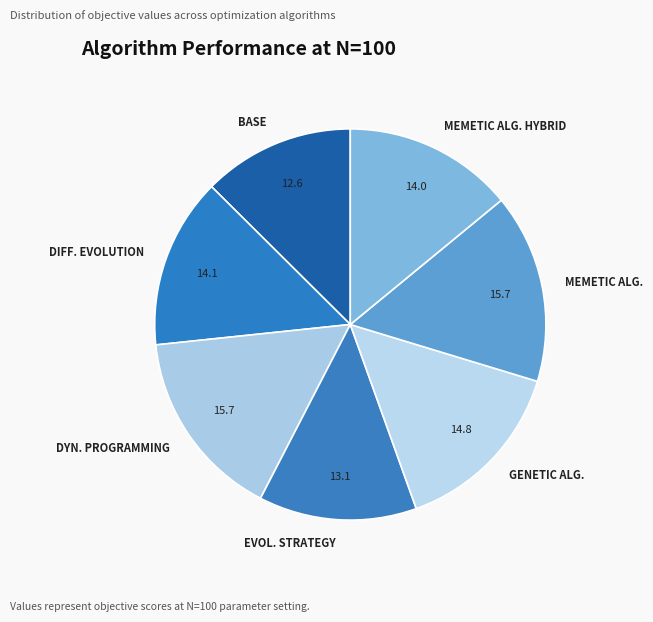

How many segments does this pie chart have?

7